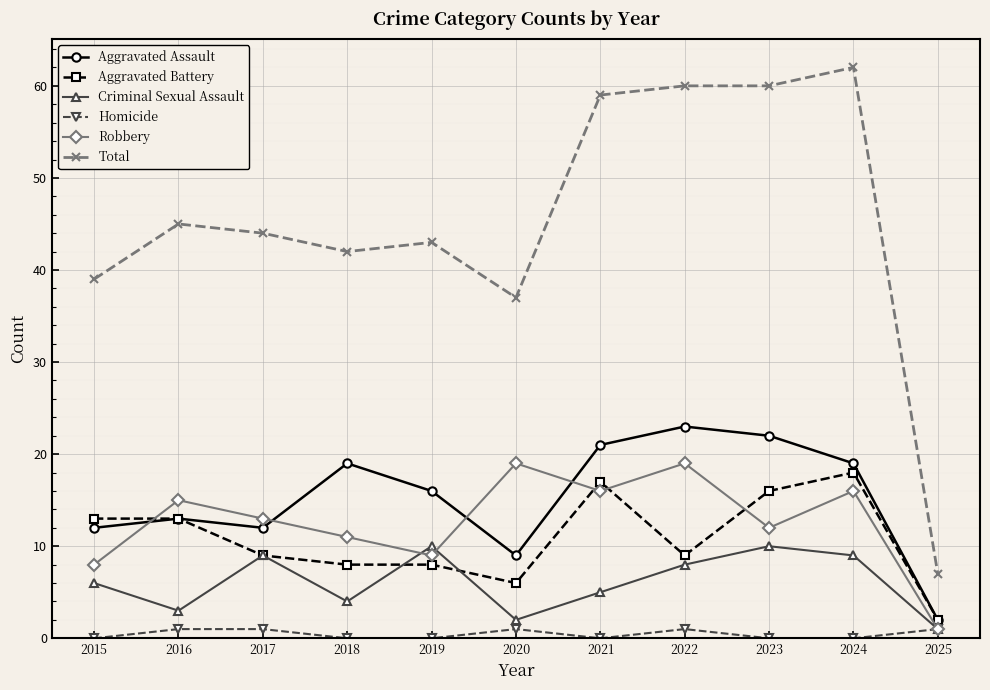

How many lines are shown in the chart?

6